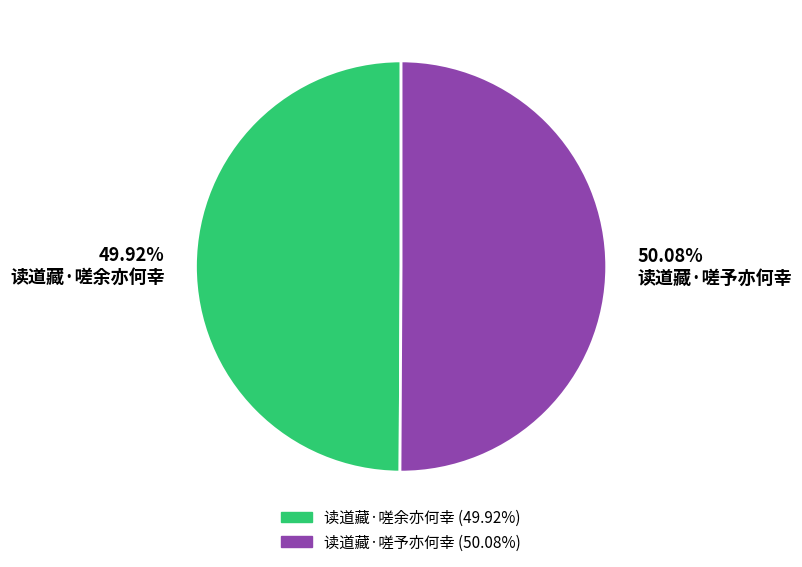

Is there any slice that represents more than half of the pie?

Yes